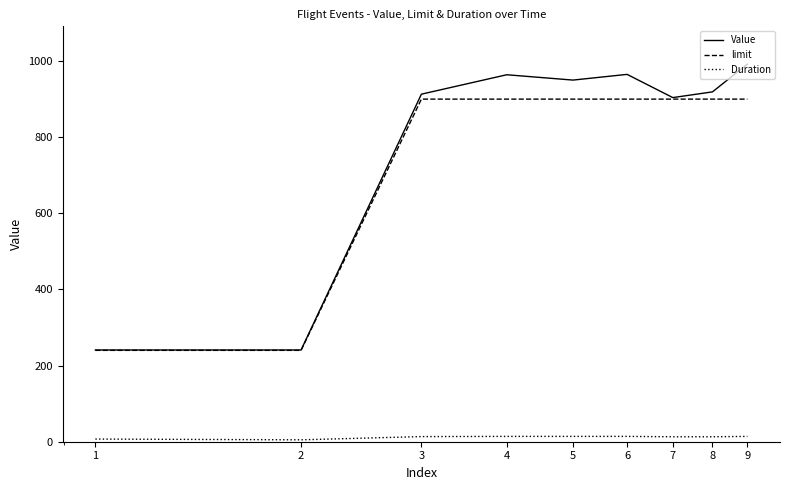

What is the maximum value shown in the chart?

992.0